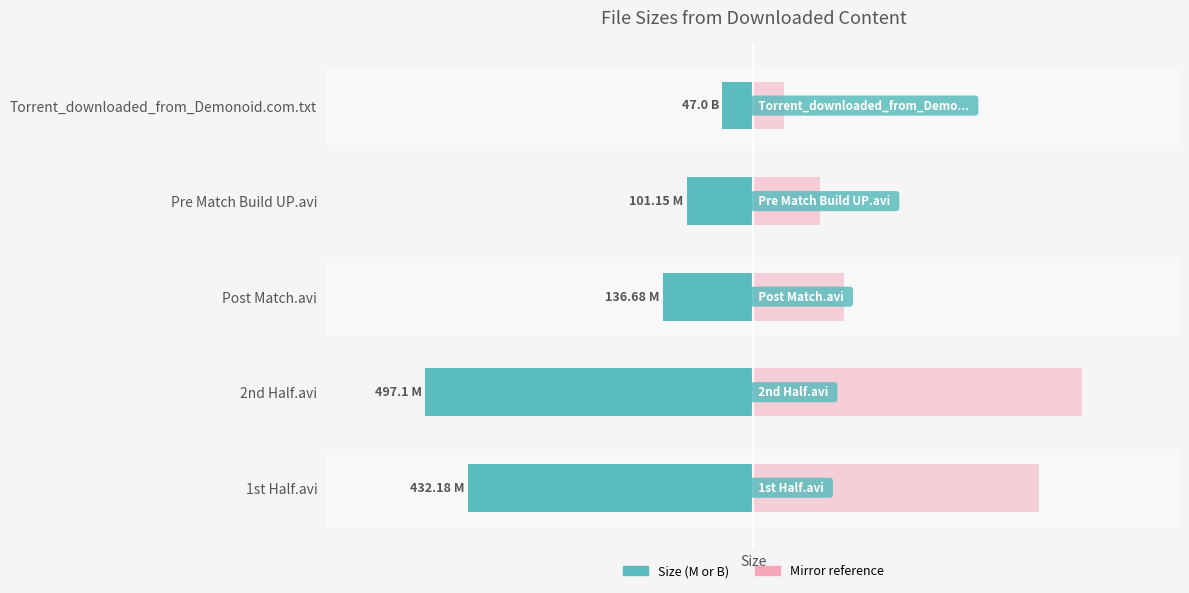

How many bars are there in total?

10